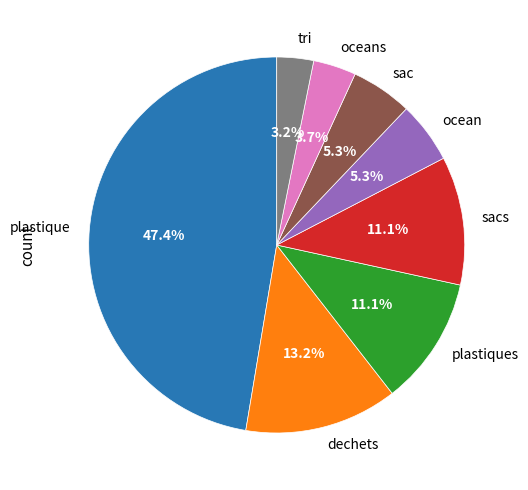

To the nearest percent, what is the difference between the plastiques and plastique slice percentages?

36%